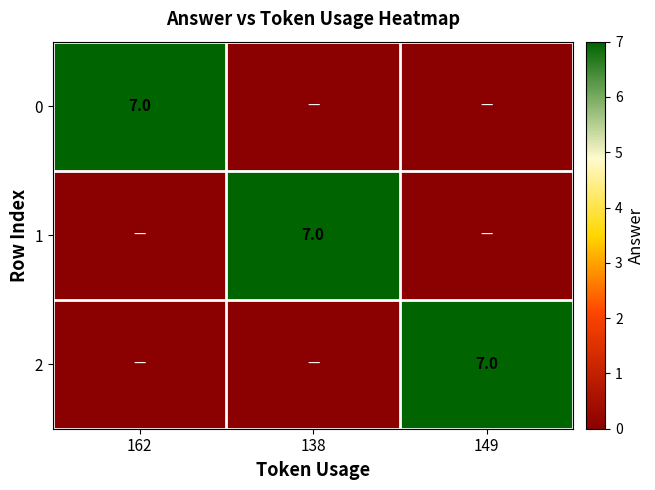

True or false: 2 has a value of 3 at 149.

False